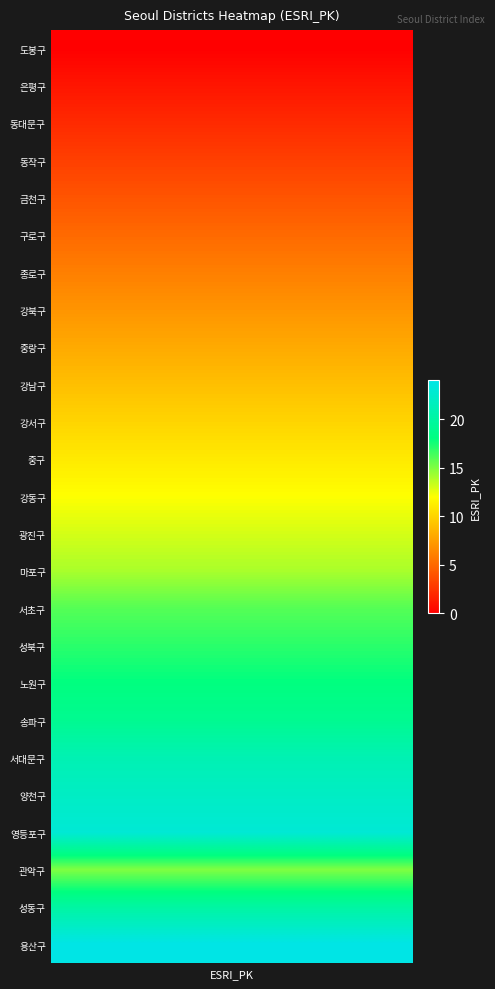

At how many categories does at least one series exceed 8?

8